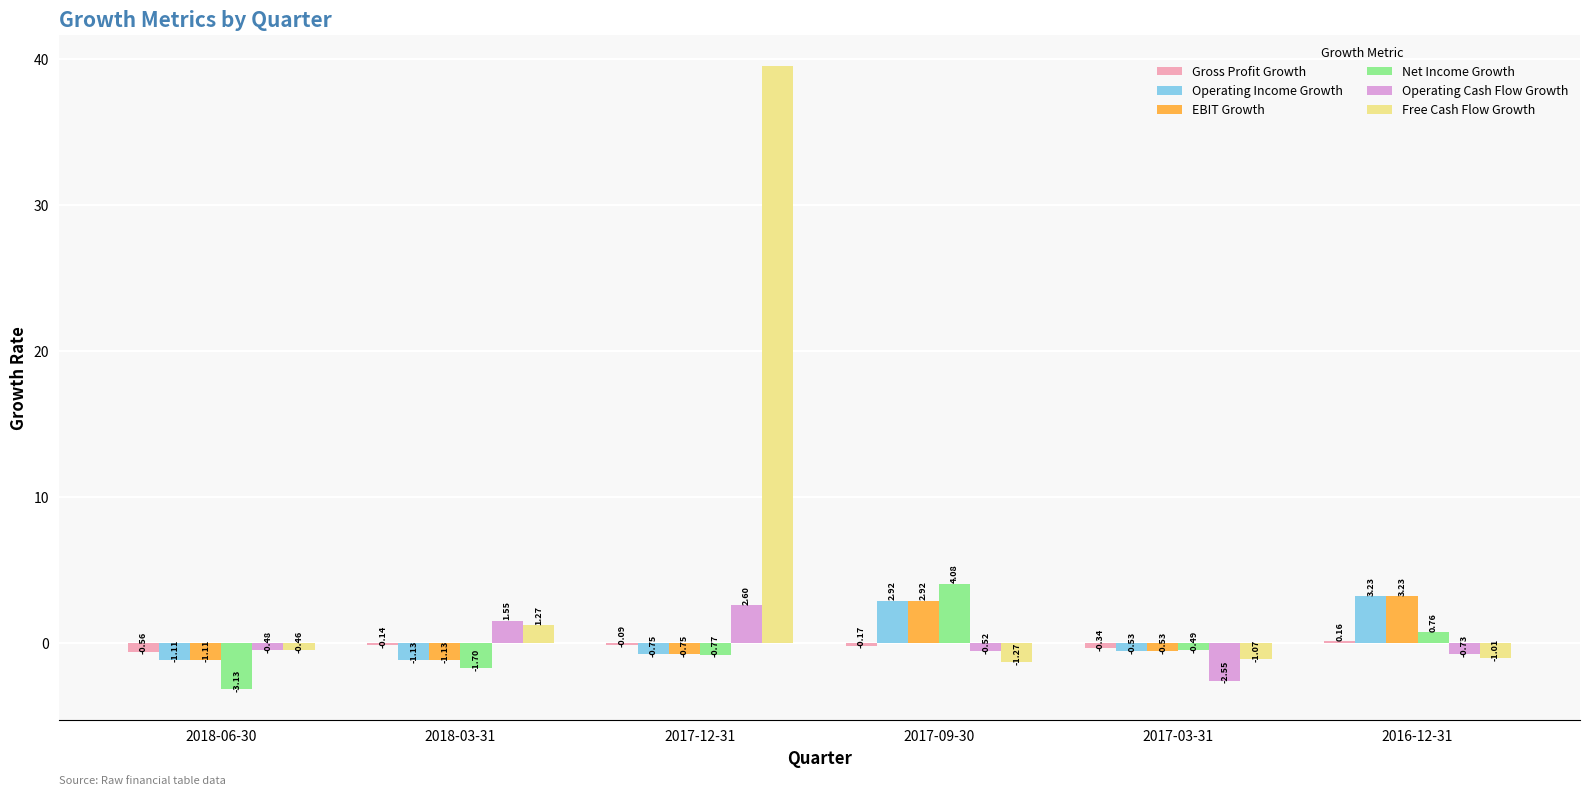

At which category is the sum across all series the highest?

2017-12-31